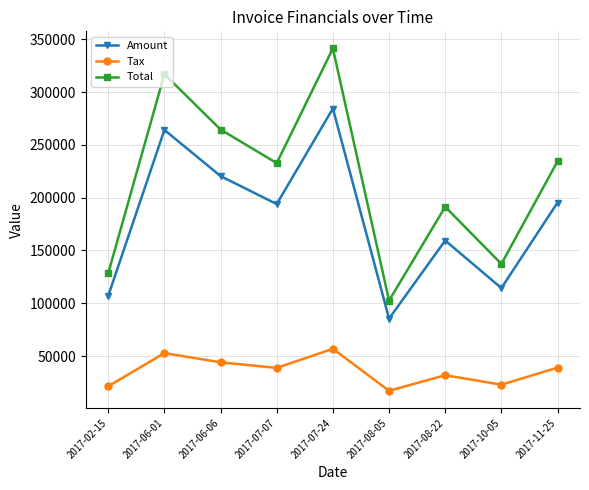

What is the minimum value shown in the chart?

17093.0